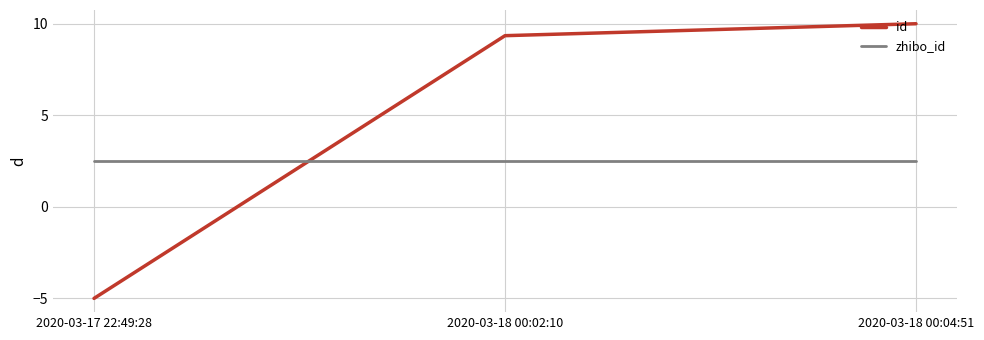

How many lines are shown in the chart?

2